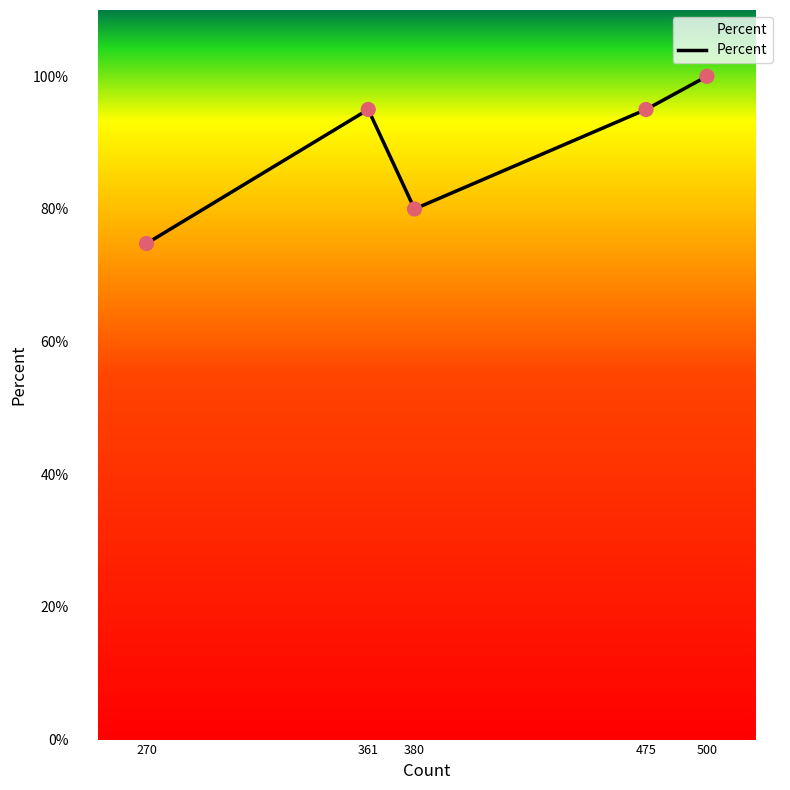

Which has a higher value, 270 or 475?

475